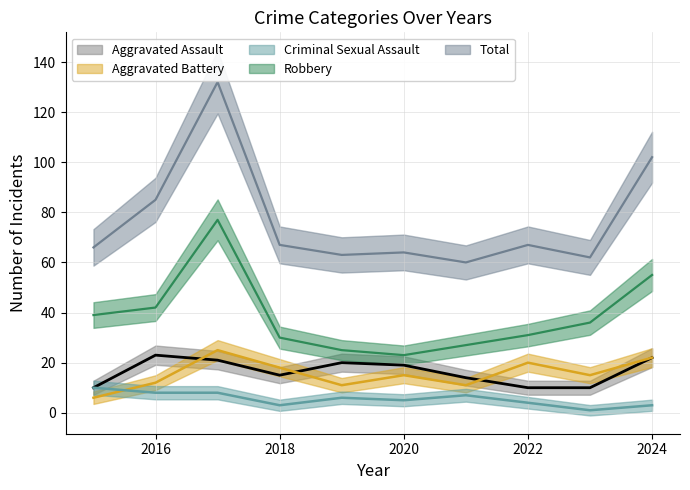

True or false: Criminal Sexual Assault (line) and Total (line) cross at least once.

False